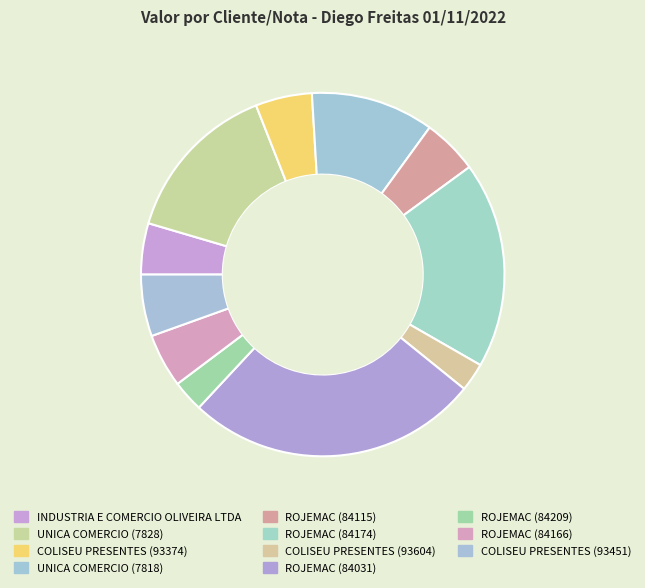

What is the change in value from COLISEU PRESENTES (93374) to COLISEU PRESENTES (93604)?

-1518.5